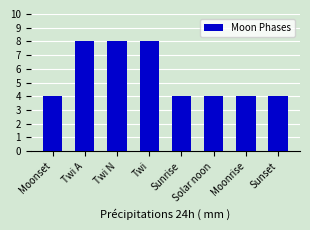

How many distinct data groups are displayed?

1